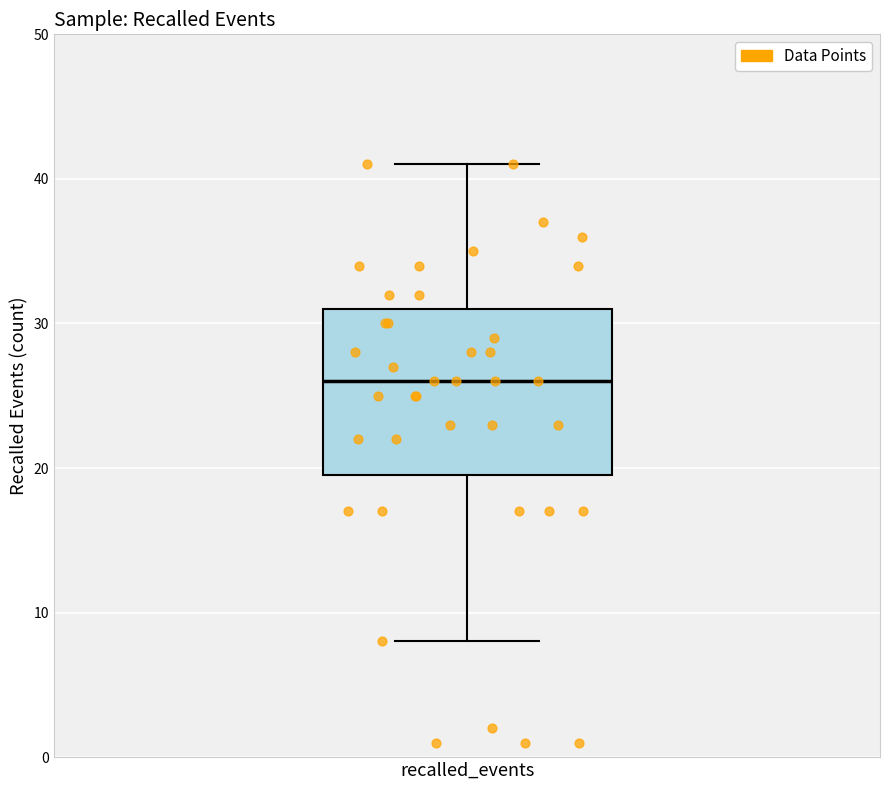

Read this box plot against the y-axis: the position of the median line, the range covered by the box, and the ends of both whiskers. The values are not printed on the chart, so give them approximately, as read against the axis.

median 26, box 20 to 31, whiskers 8 to 41